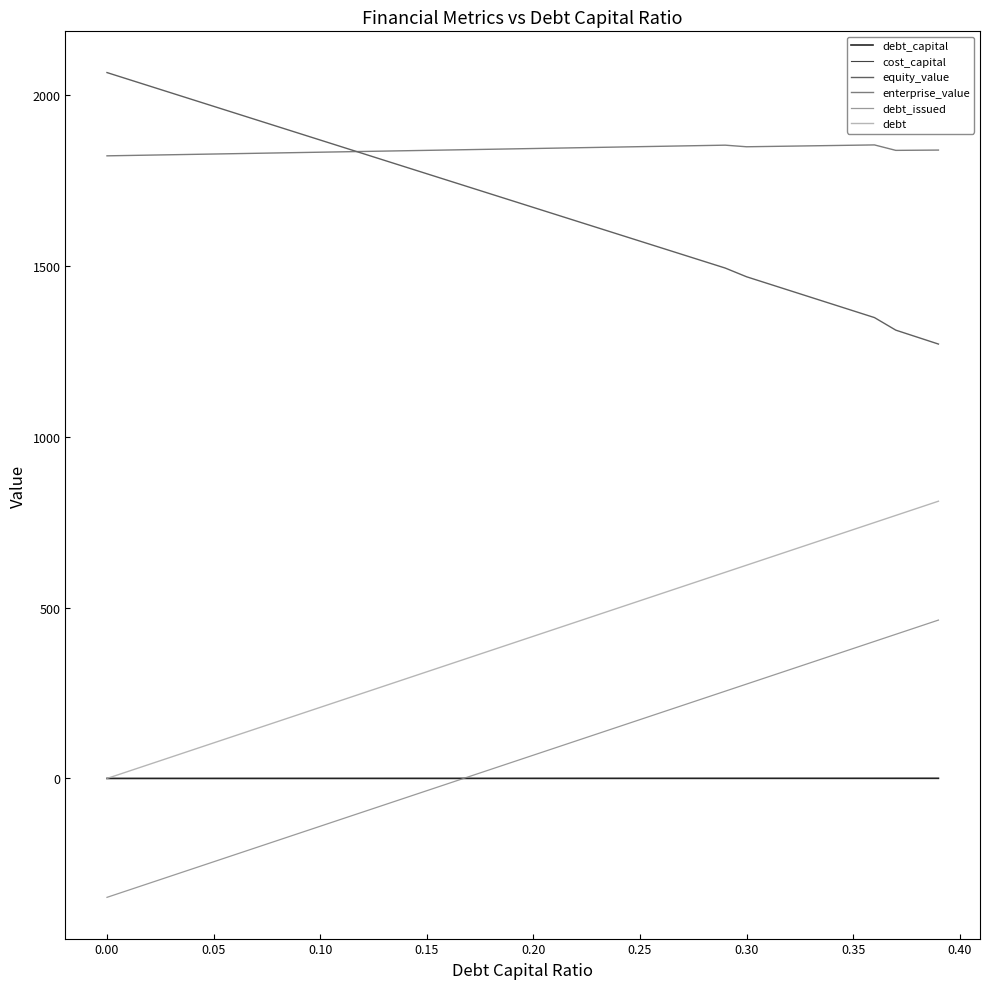

True or false: enterprise_value and debt intersect in this chart.

False